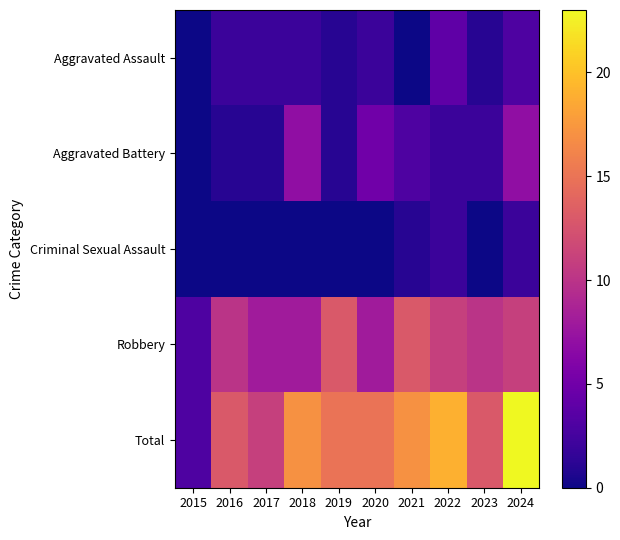

Which series has the largest total across all categories?

Total